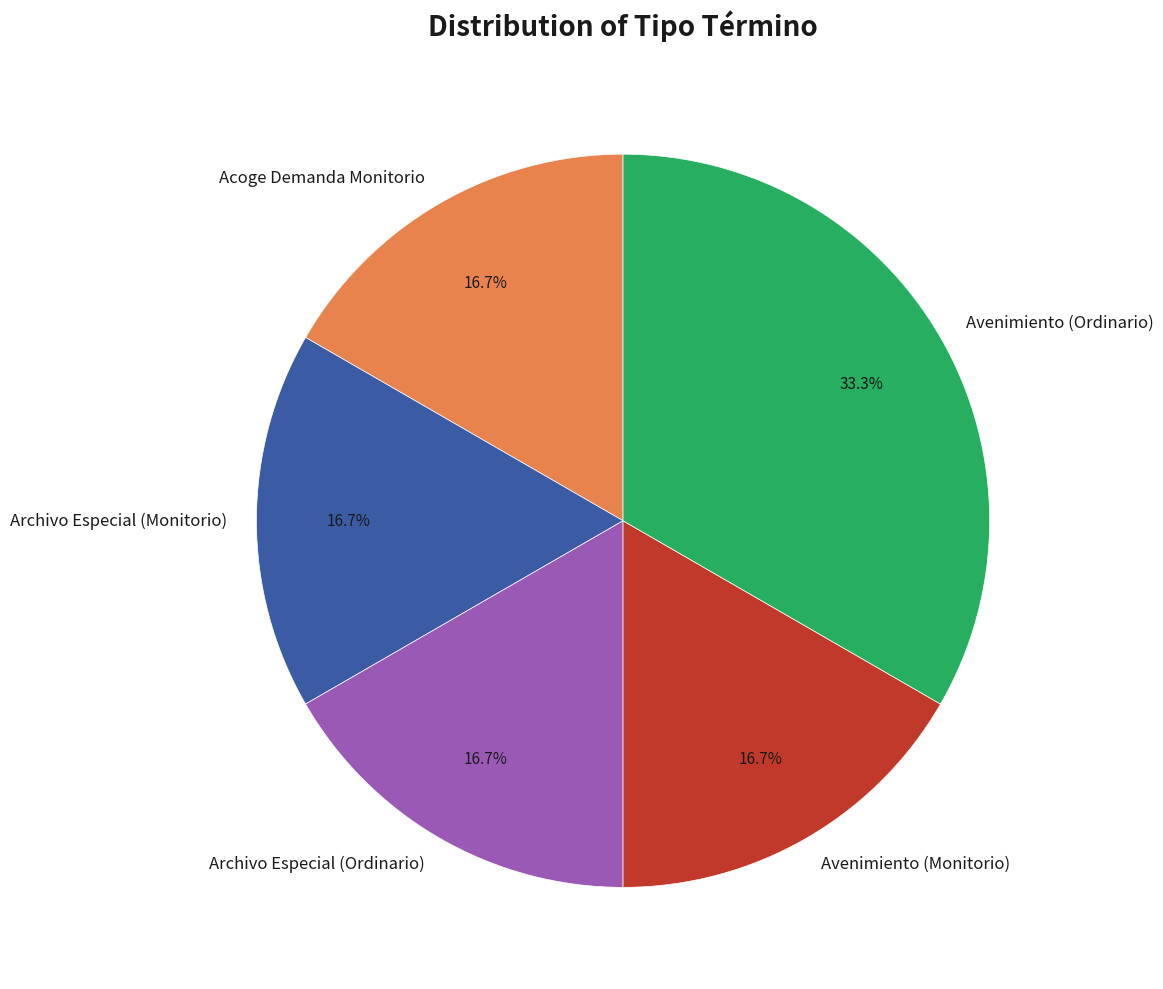

To the nearest percent, what is the combined percentage of Archivo Especial (Monitorio) and Avenimiento (Monitorio)?

33%